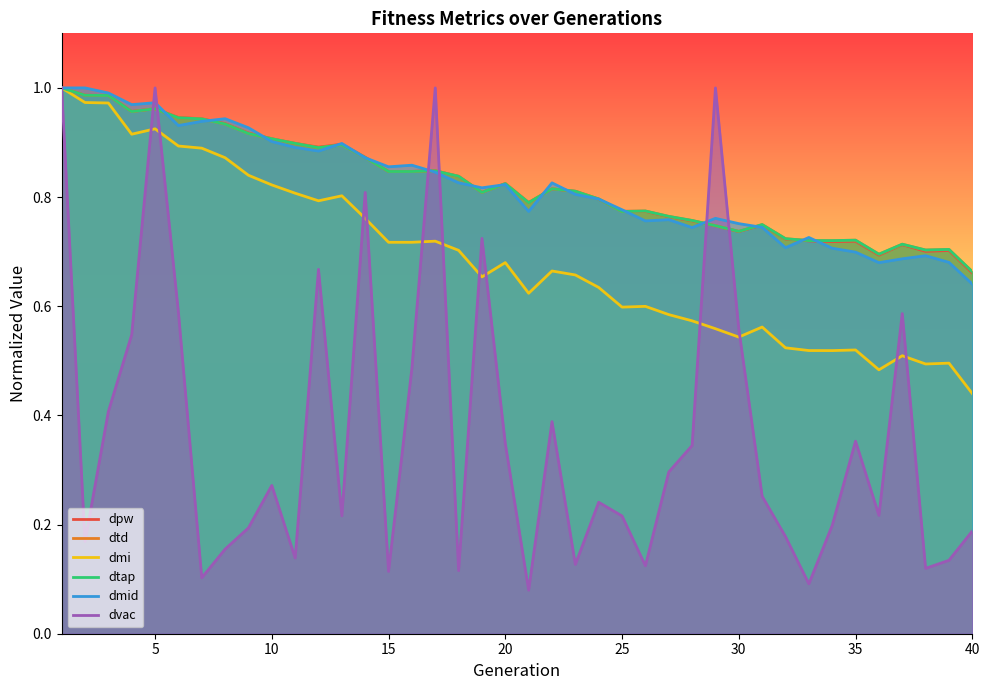

How many interior local peaks does the dmid series have?

10